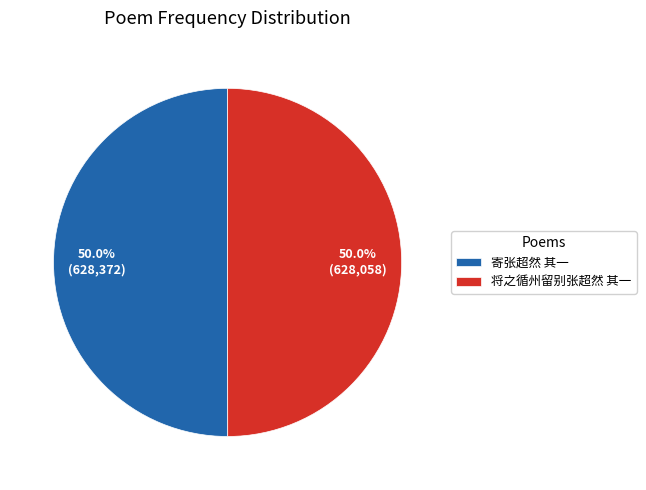

How much of the chart is everything except 将之循州留别张超然 其一?

50.0%